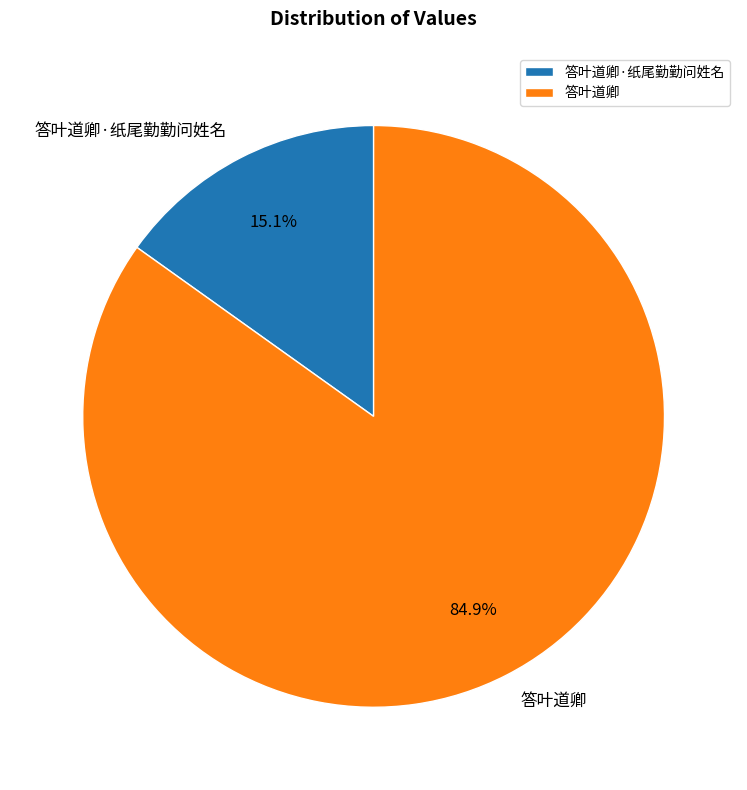

How many segments does this pie chart have?

2